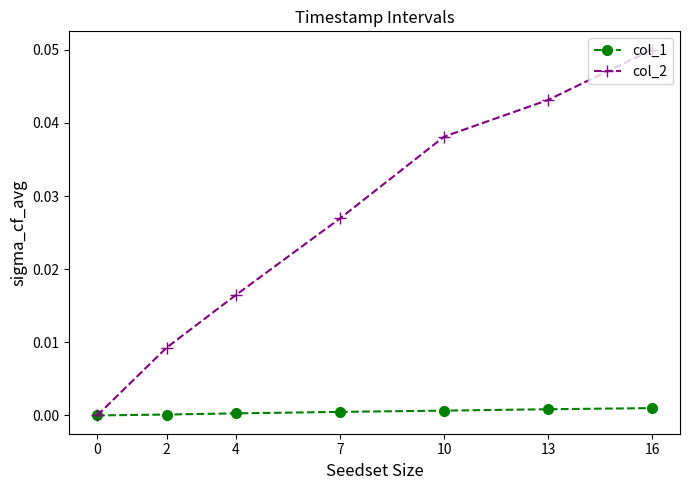

What are all the series names shown in the legend?

col_1, col_2